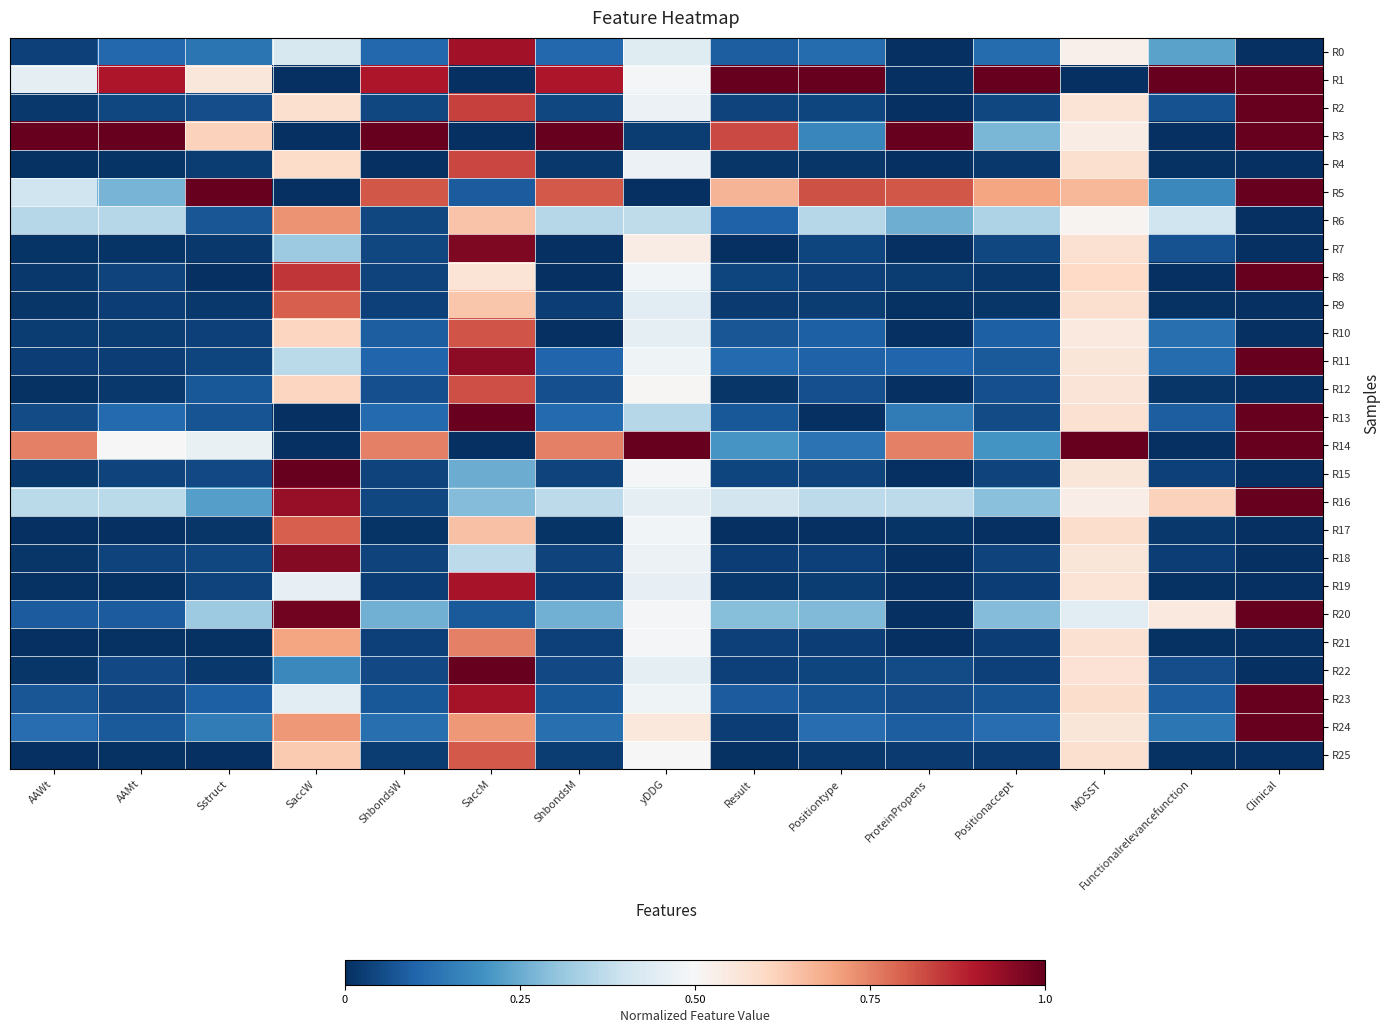

Rank the series at SaccM from lowest to highest value.

R1, R3, R14, R20, R5, R15, R16, R18, R8, R9, R6, R17, R24, R21, R25, R10, R12, R4, R2, R19, R23, R0, R11, R7, R13, R22